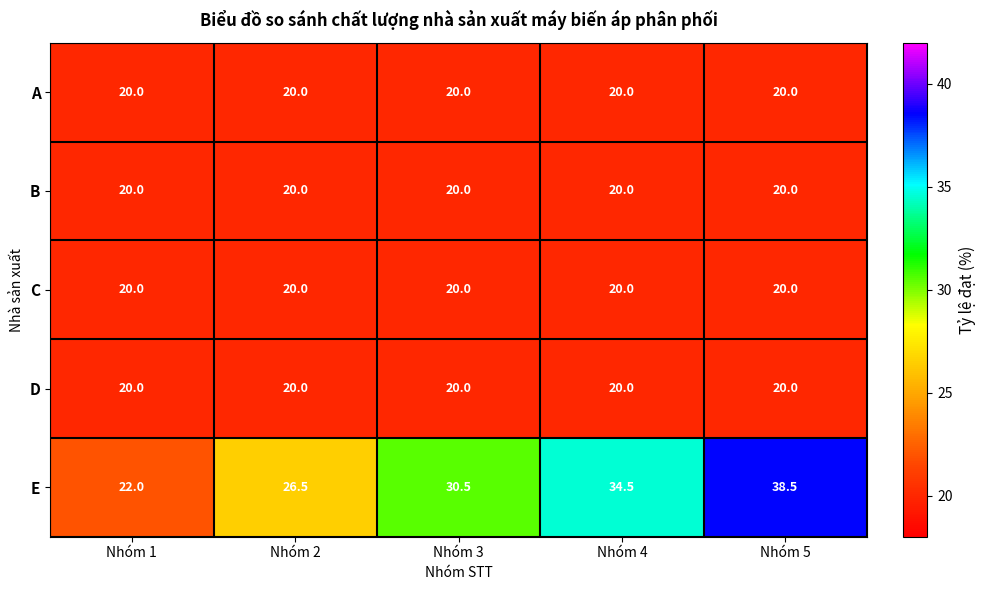

True or false: E has a value of 26.5 at Nhóm 2.

True